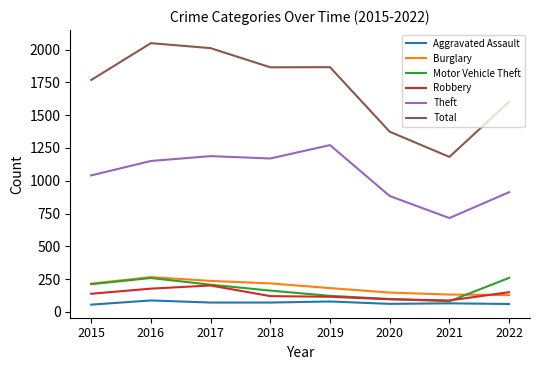

Read the Motor Vehicle Theft value at 2021.

82